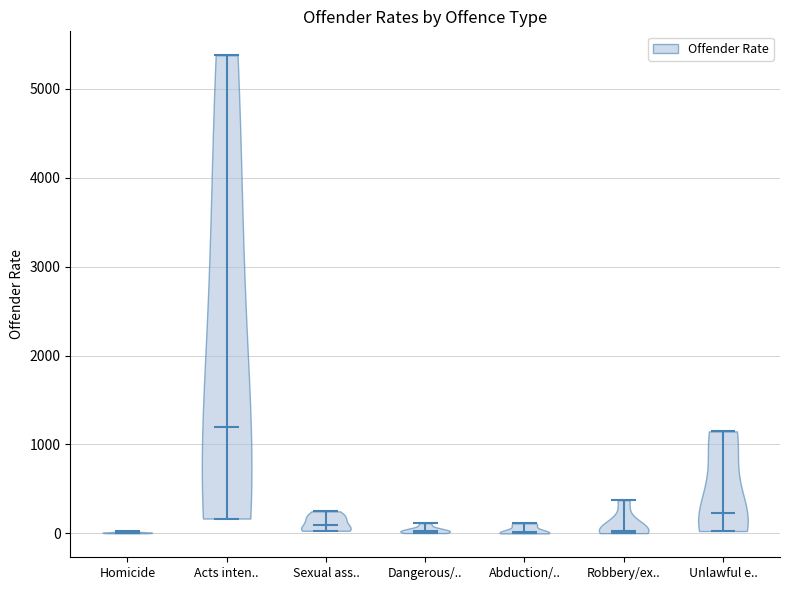

Reading left to right, read every violin against the y-axis: where its median line is, and the lowest and highest points it reaches. The values are not printed on the chart, so give them approximately, as read against the axis.

Homicide: median line 0, lowest point 0, highest point 0
Acts inten..: median line 1200, lowest point 200, highest point 5400
Sexual ass..: median line 100, lowest point 0, highest point 200
Dangerous/..: median line 0, lowest point 0, highest point 100
Abduction/..: median line 0, lowest point 0, highest point 100
Robbery/ex..: median line 0, lowest point 0, highest point 400
Unlawful e..: median line 200, lowest point 0, highest point 1100